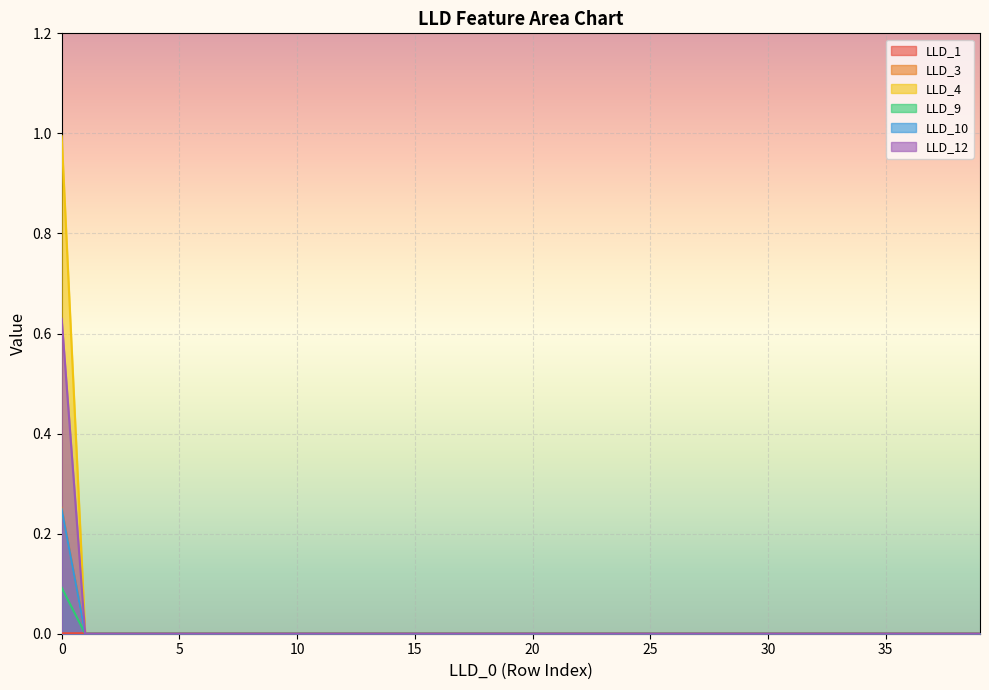

Count the number of data series in this chart.

6